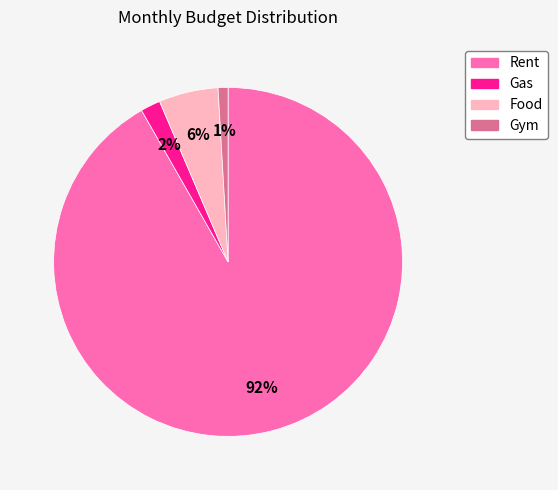

Which category has the smallest portion of the pie?

Gym